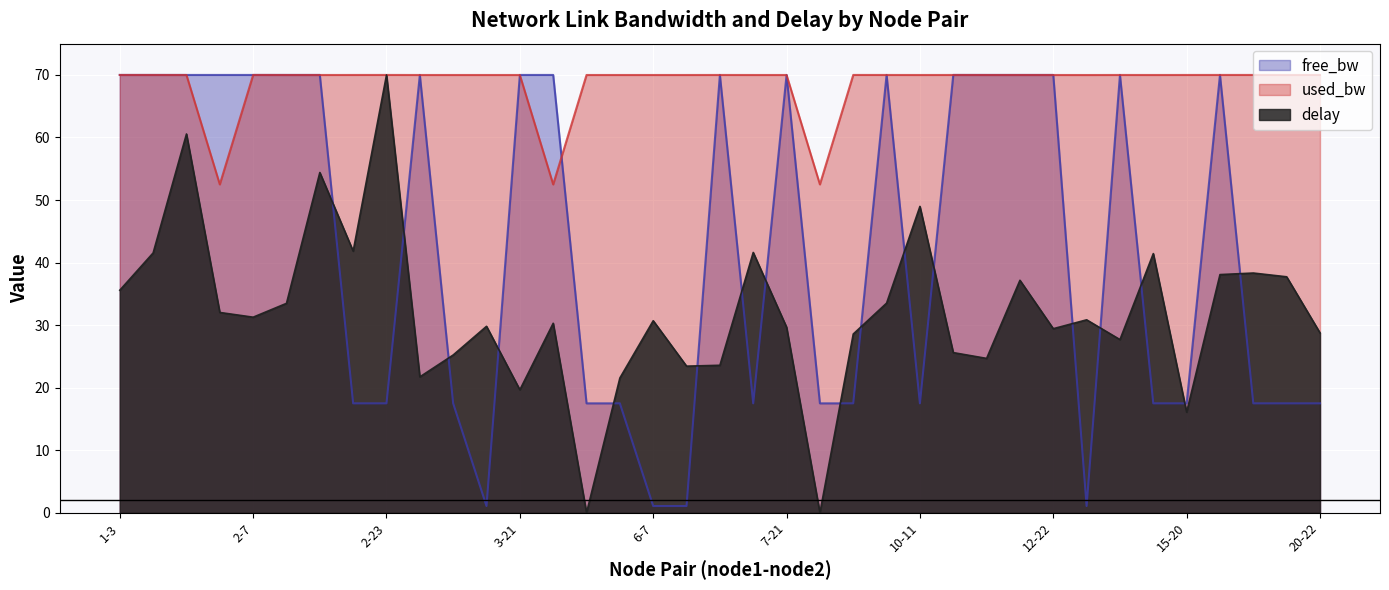

True or false: used_bw and delay cross at least once.

False